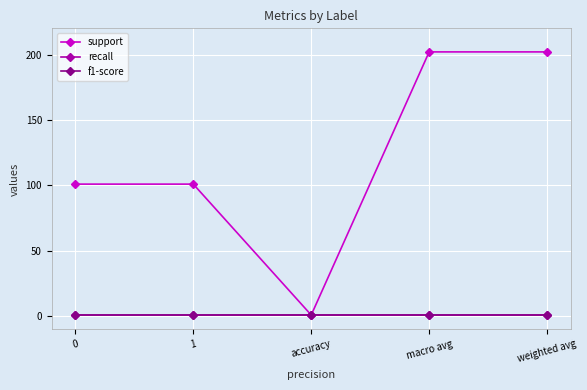

Between 1 and weighted avg, which series saw the biggest shift?

support